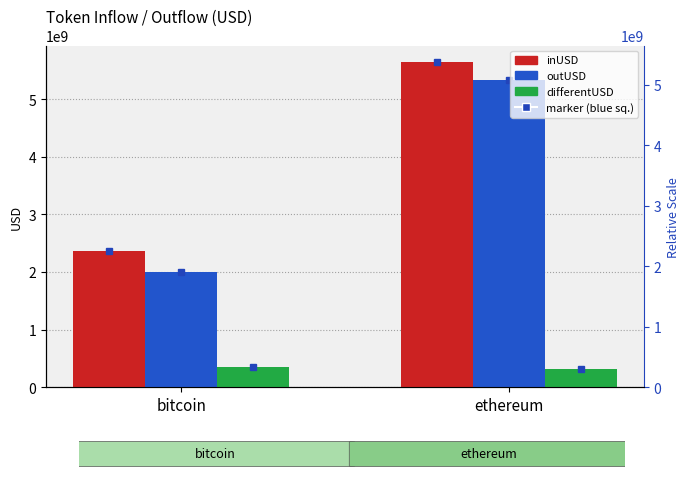

Is the value of differentUSD at ethereum greater than the value of inUSD at bitcoin?

No